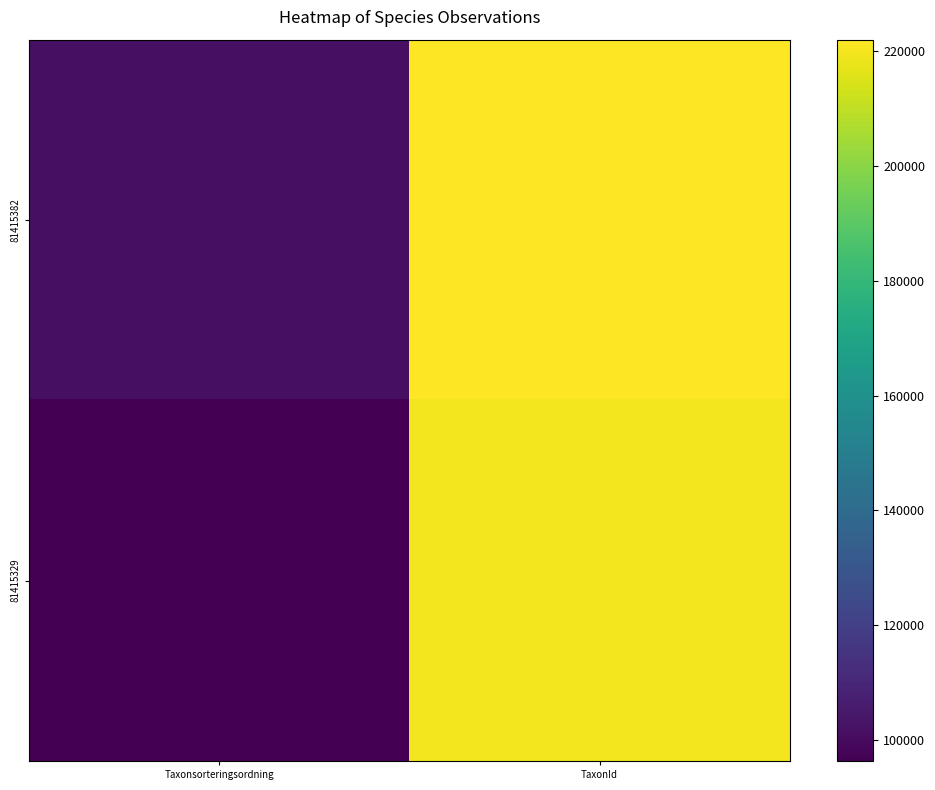

Count the number of categories in the chart.

2